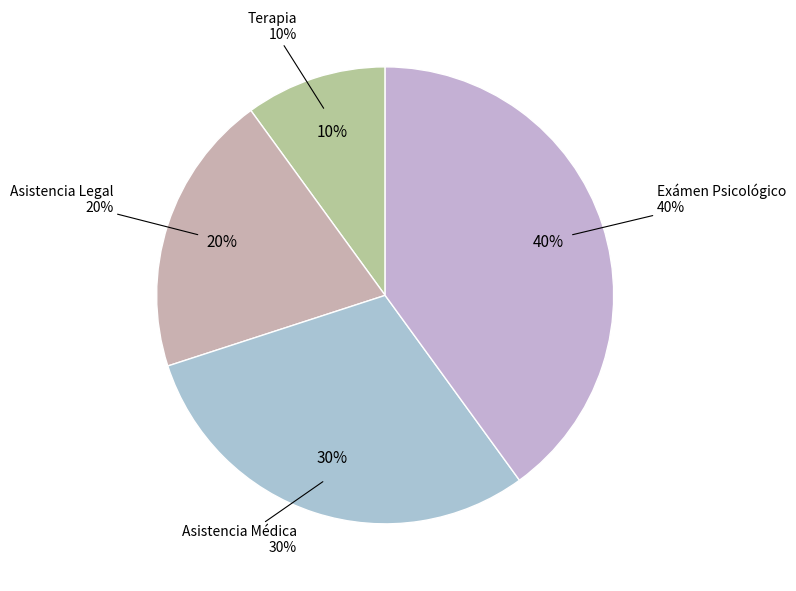

Do Exámen Psicológico and Asistencia Legal together represent more than half of the pie?

Yes